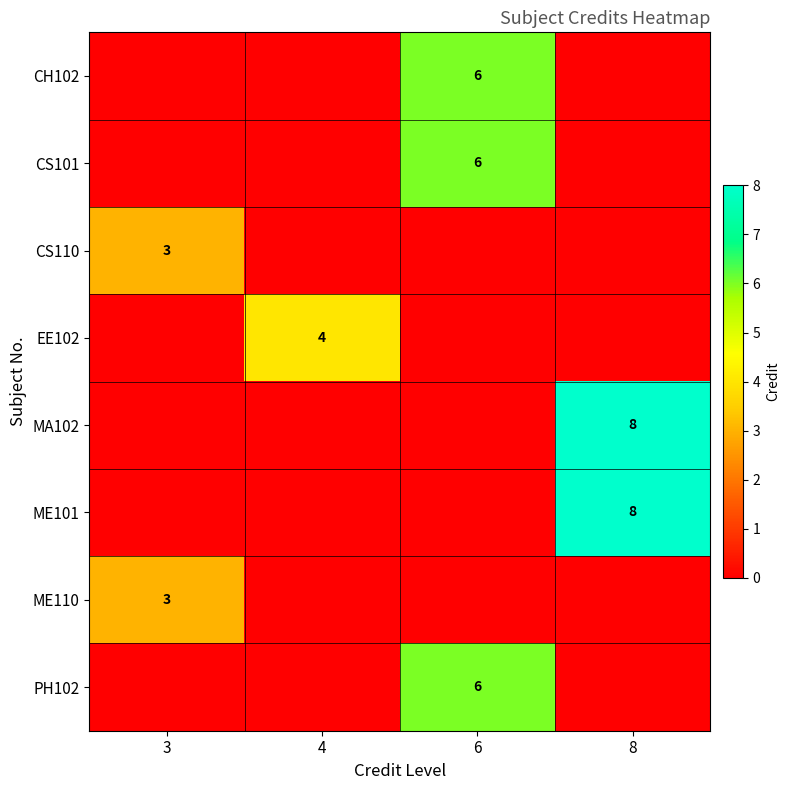

Is it true that ME101 equals 8 at 8?

True